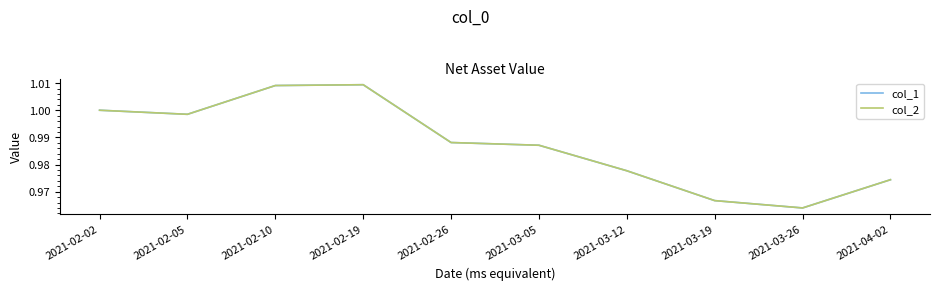

Does the chart display data point markers on the line(s)?

No